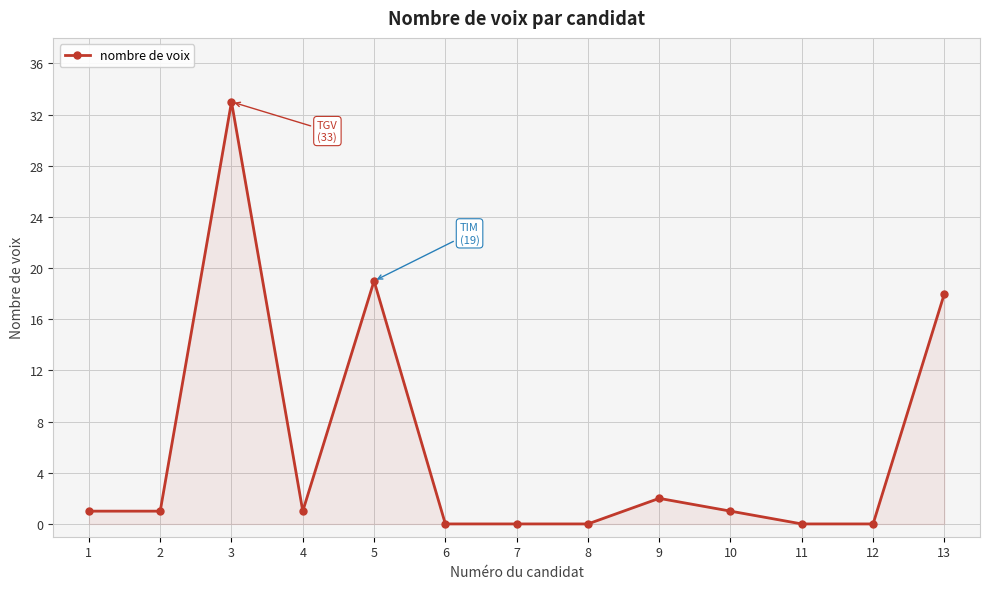

Is it true that the value at 7 is 11?

False